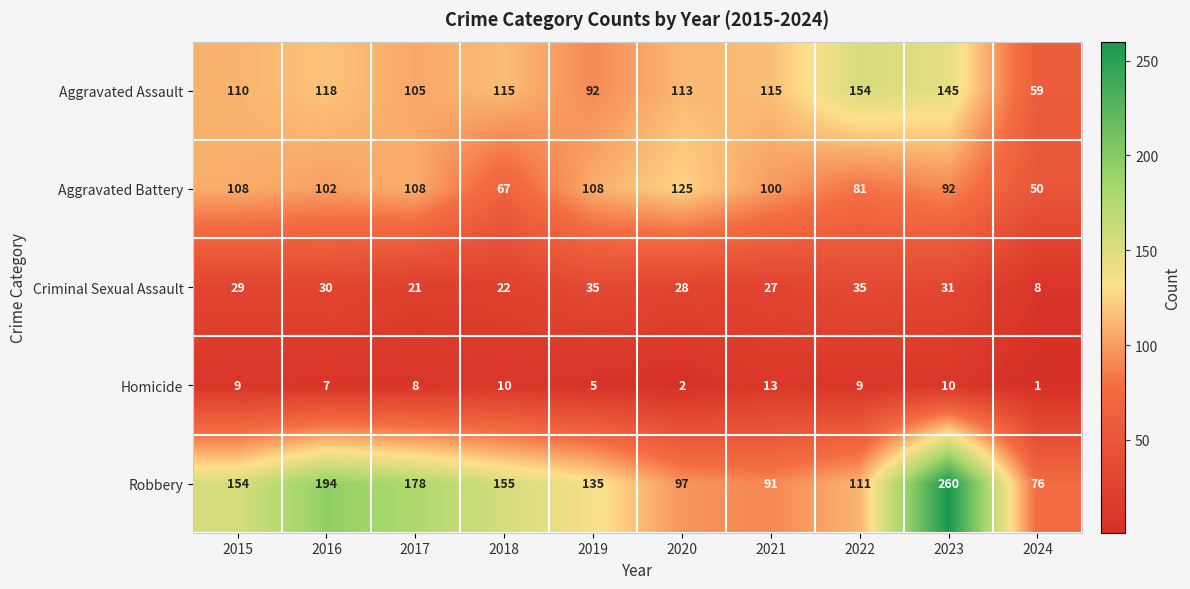

Which label corresponds to the smallest value in the chart?

2024